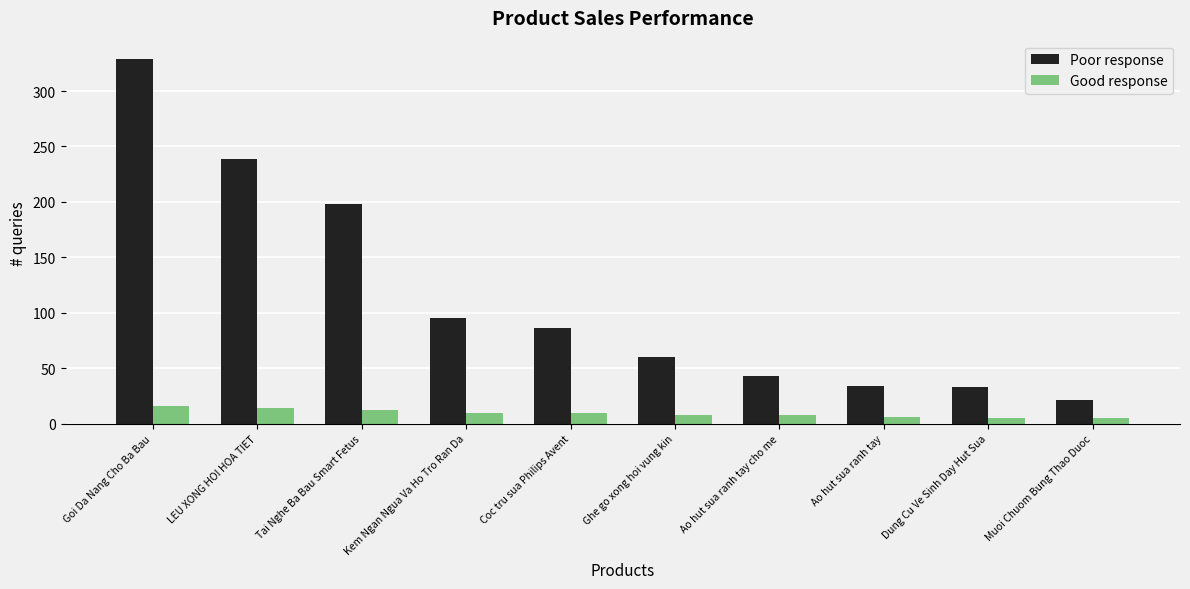

What is the sum of the Good response values at Tai Nghe Ba Bau Smart Fetus and Kem Ngan Ngua Va Ho Tro Ran Da?

22